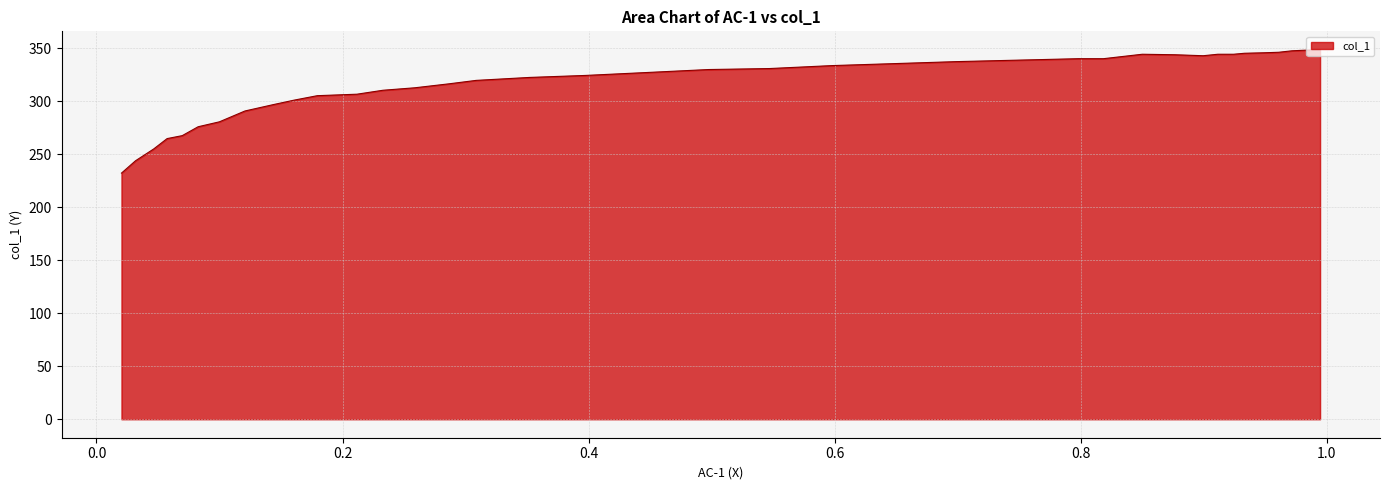

What value does the data have at 0.9243?

344.2